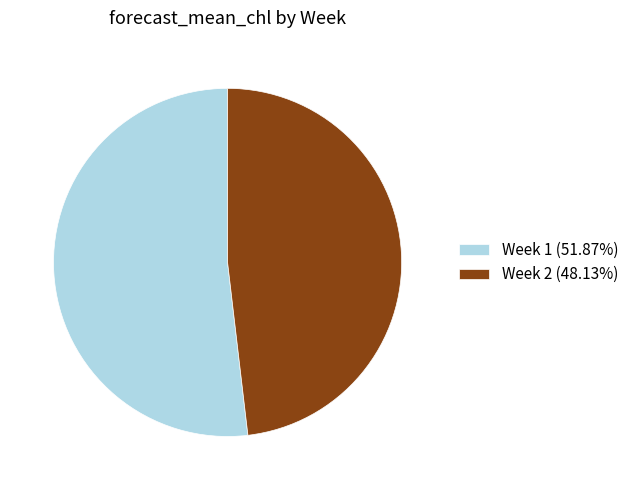

Do Week 2 and Week 1 together represent more than half of the pie?

Yes